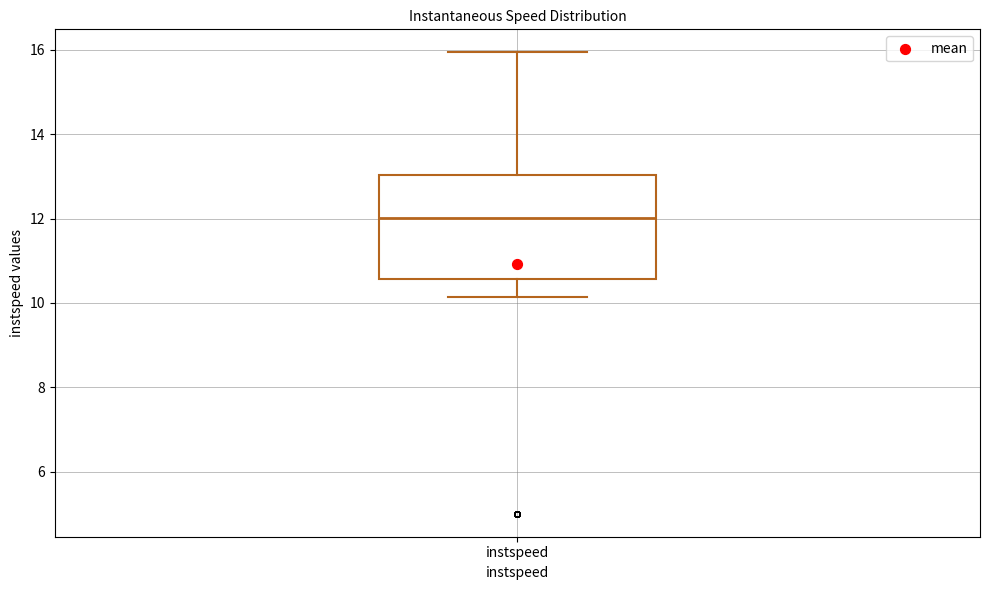

Read this box plot against the y-axis: the position of the median line, the range covered by the box, and the ends of both whiskers. The values are not printed on the chart, so give them approximately, as read against the axis.

median 12.0, box 10.6 to 13.0, whiskers 10.2 to 16.0